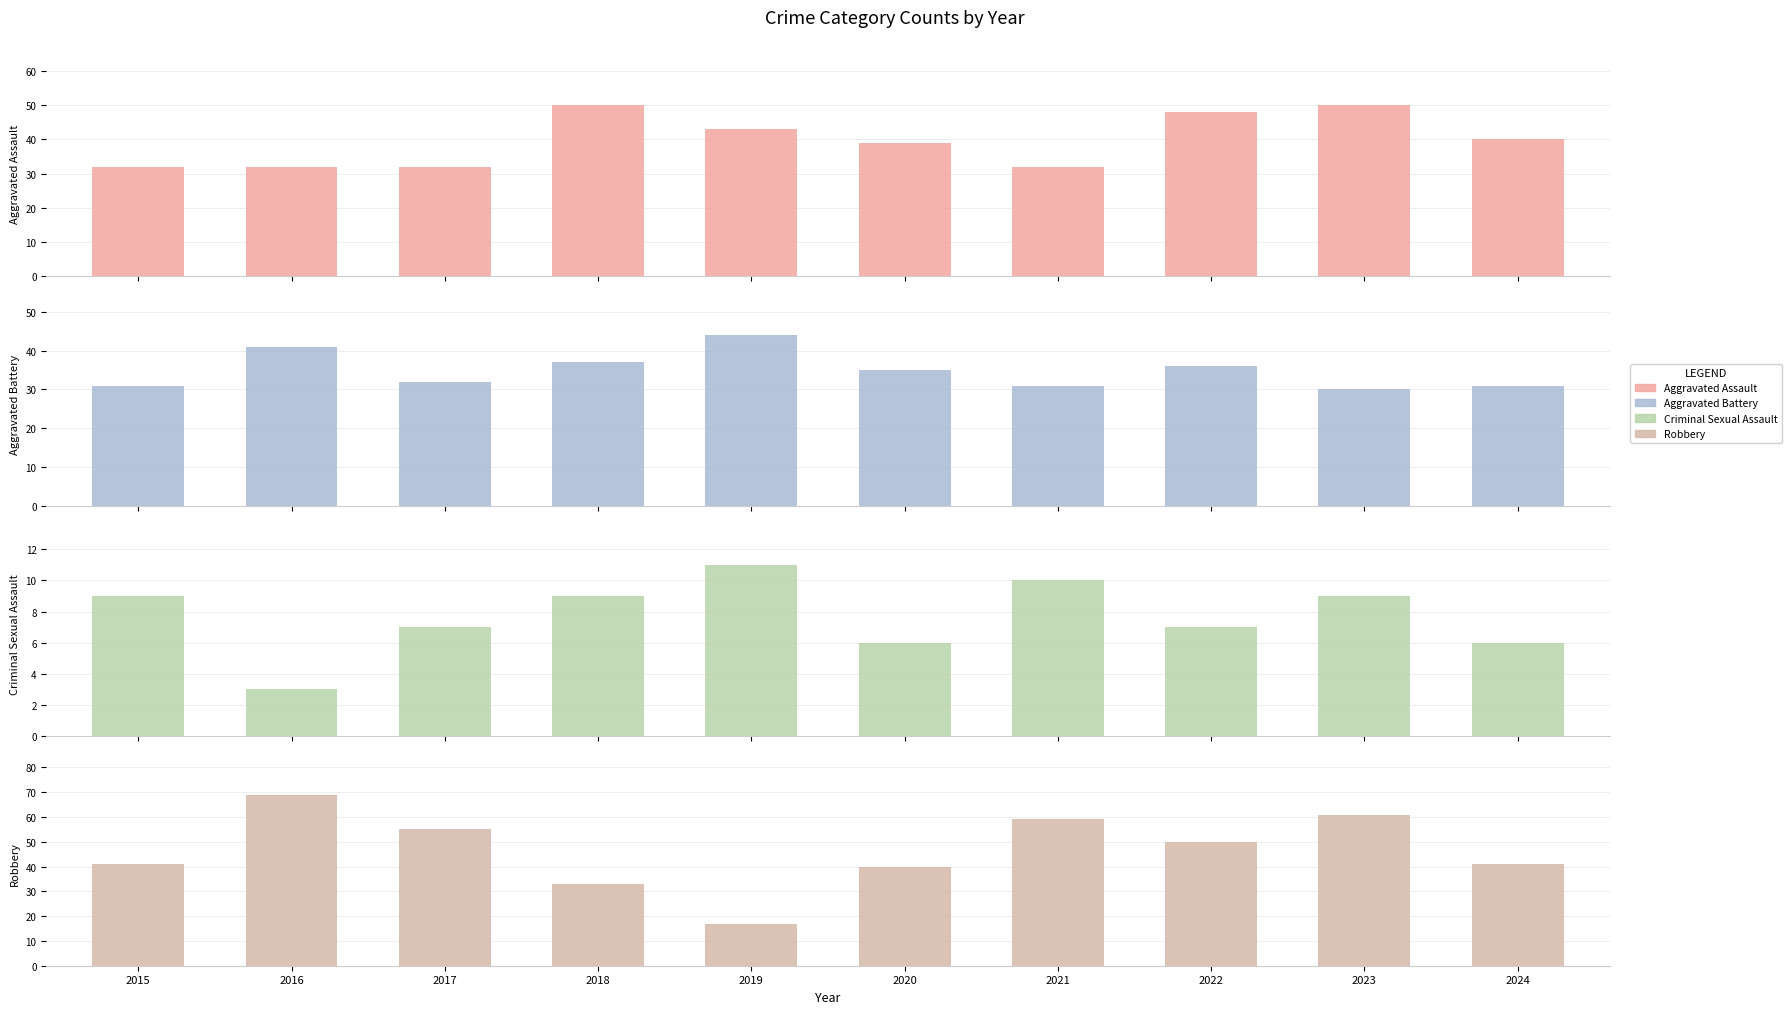

What is the total value across all series at 2019?

115